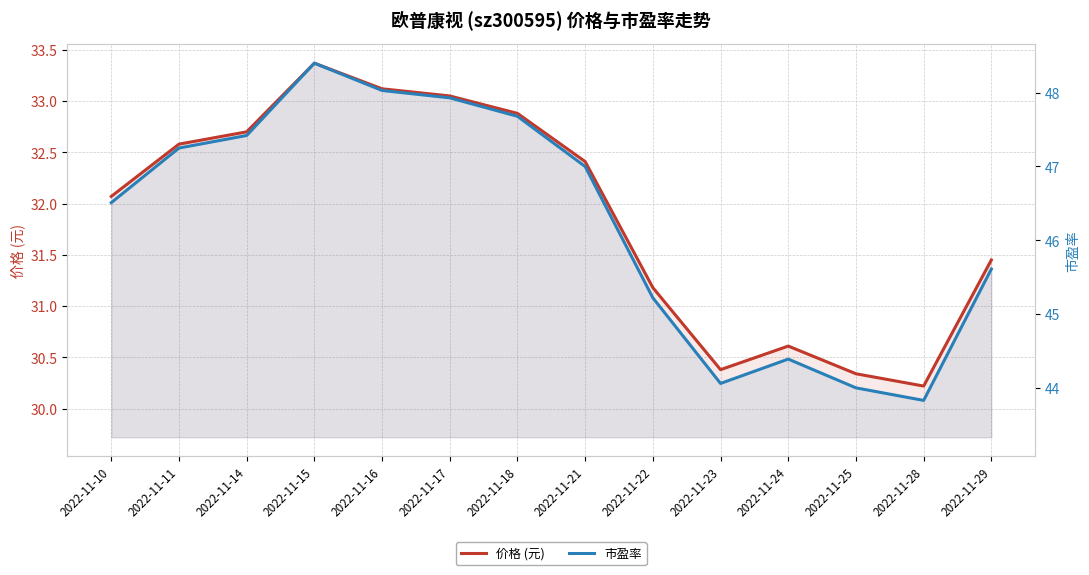

The 市盈率 series shows 66.7 at 2022-11-10. True or false?

False